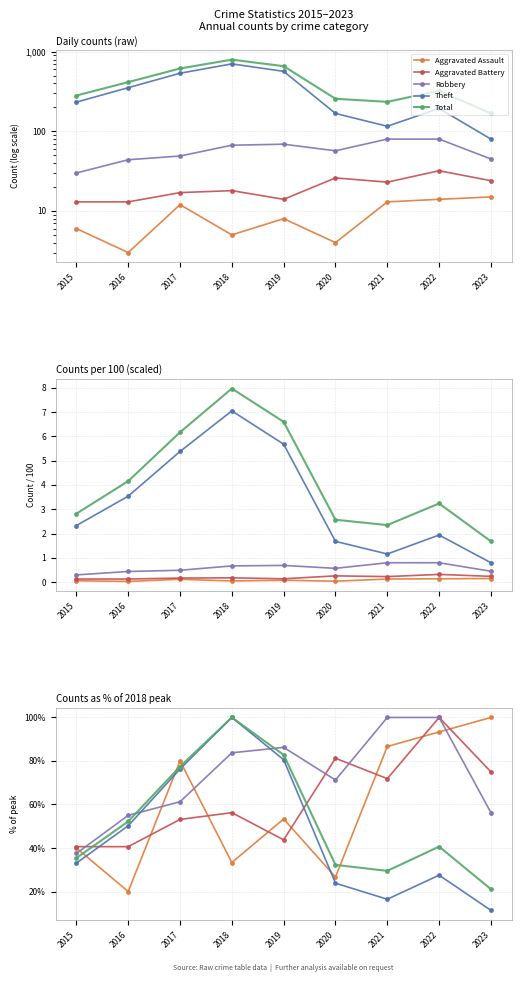

What is the difference between the Aggravated Assault values at 2022 and 2018?

60.0